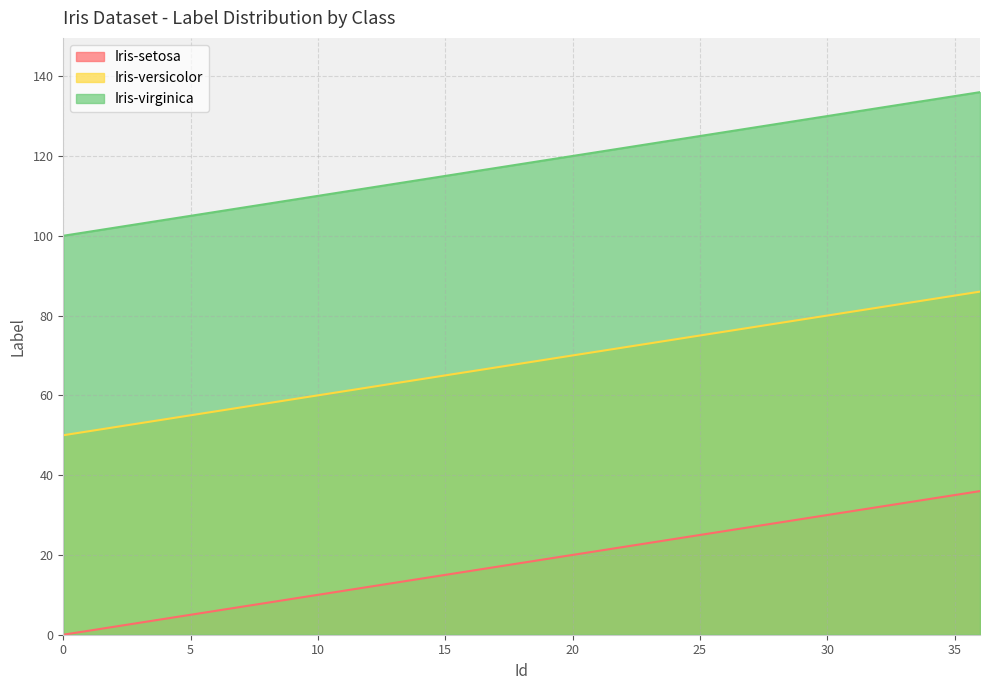

What is the difference between the maximum and minimum values in the Iris-versicolor series?

36